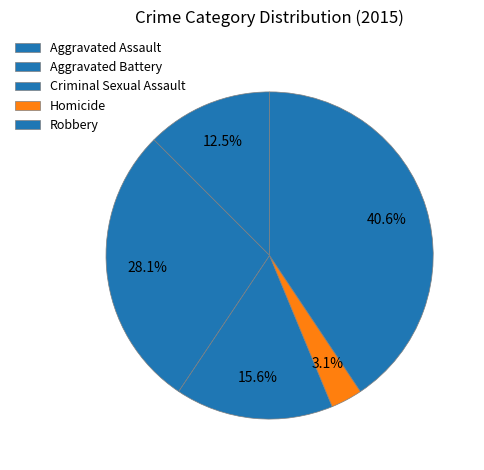

The Criminal Sexual Assault slice represents 16% of the pie. True or false?

True